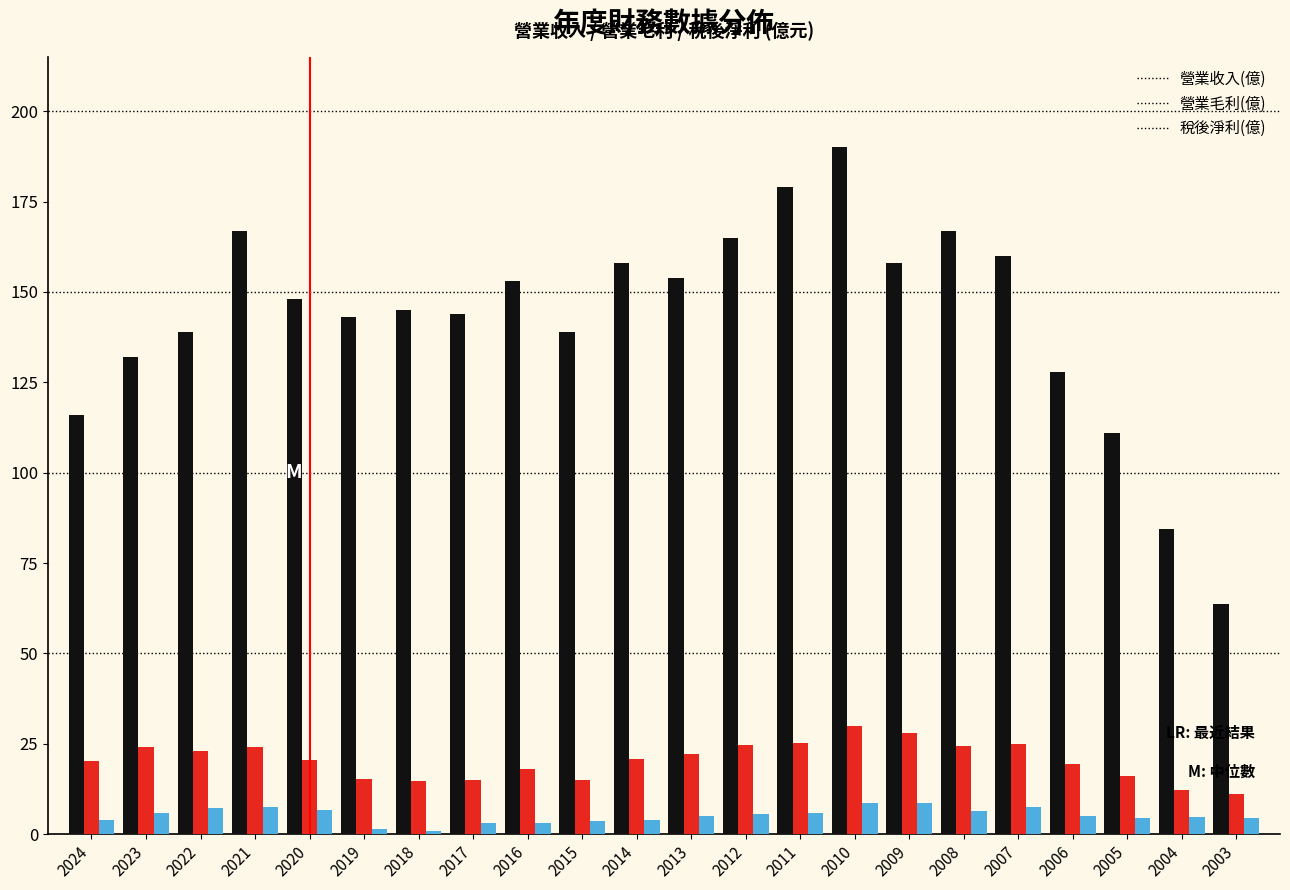

Is the value of 稅後淨利(億) at 2003 greater than the value of 營業收入(億) at 2014?

No